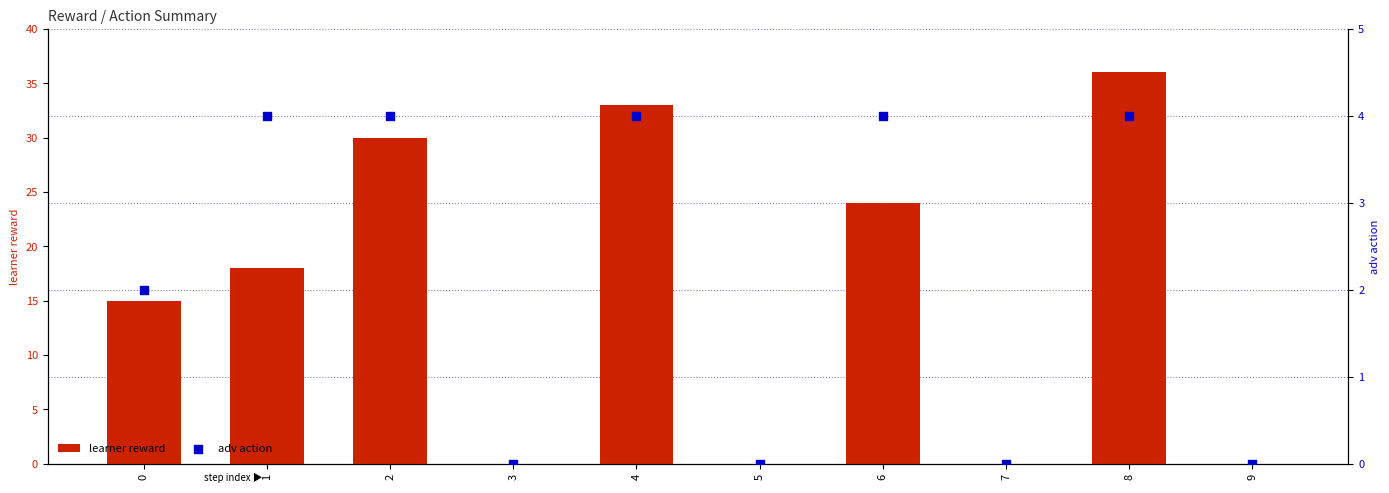

Which series has the largest total across all categories?

learner reward